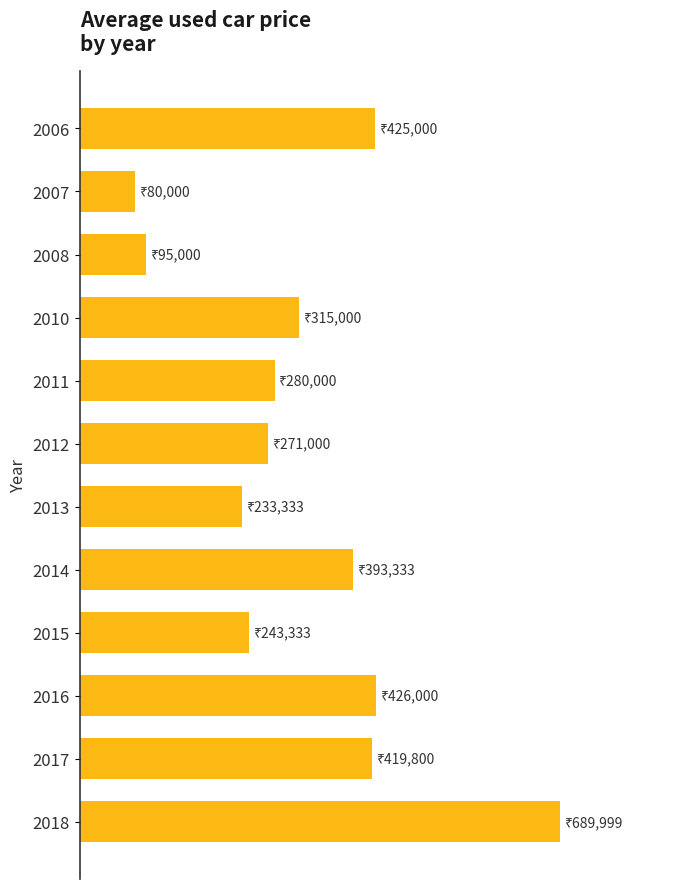

Does the chart contain stacked bars?

No